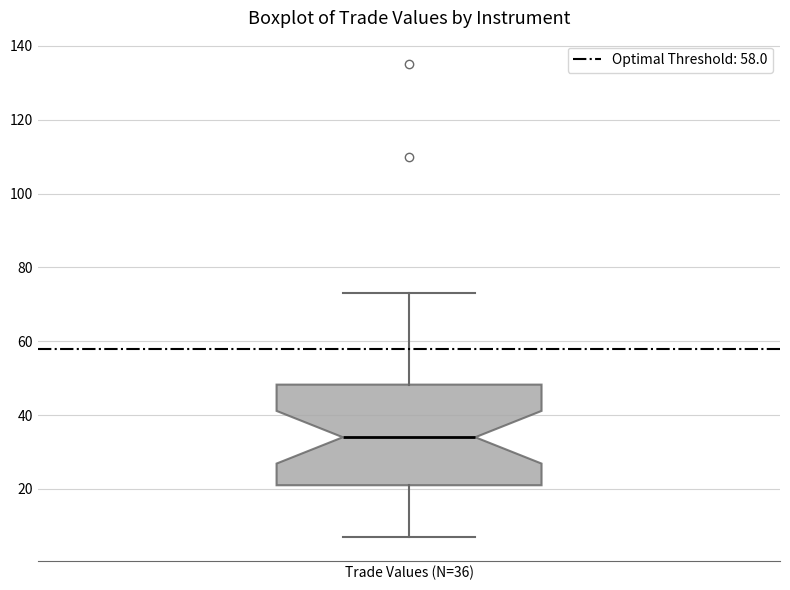

Where does the lower whisker of the box for Trade Values (N=36) end on the y-axis? The values are not printed on the chart, so give them approximately, as read against the axis.

8